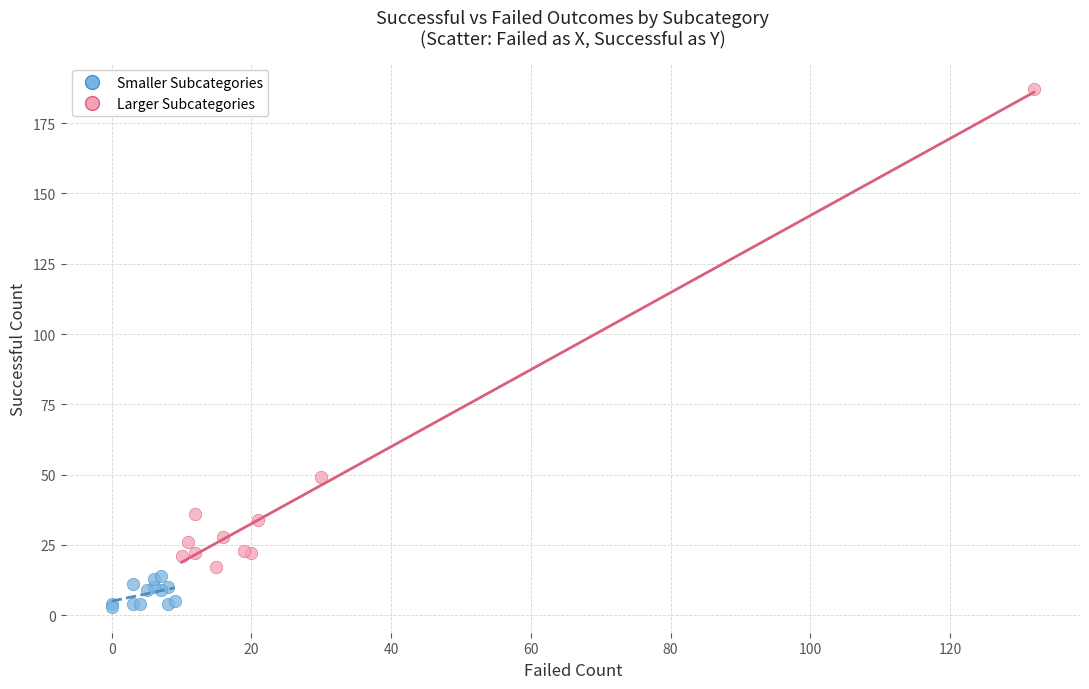

What are all the series names shown in the legend?

Smaller Subcategories, Larger Subcategories